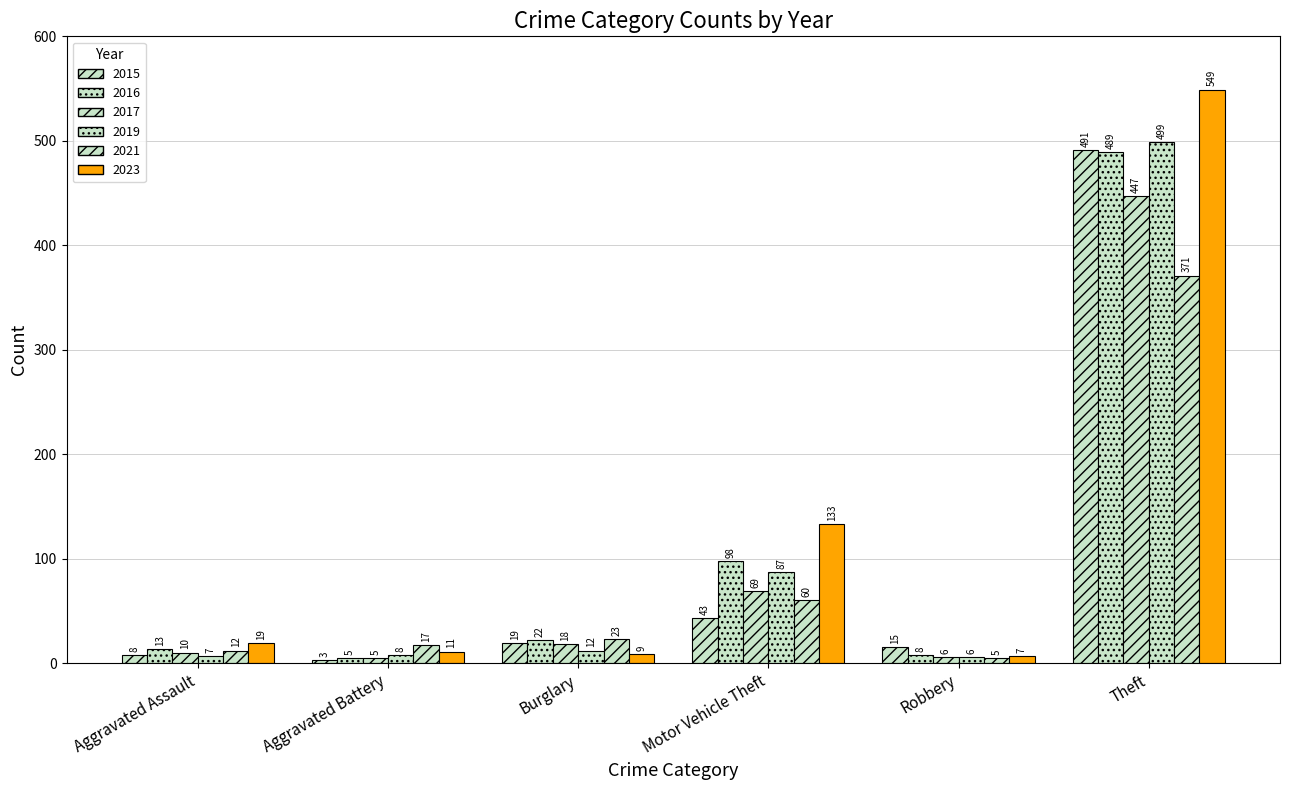

What is the highest value of the 2017 series?

447